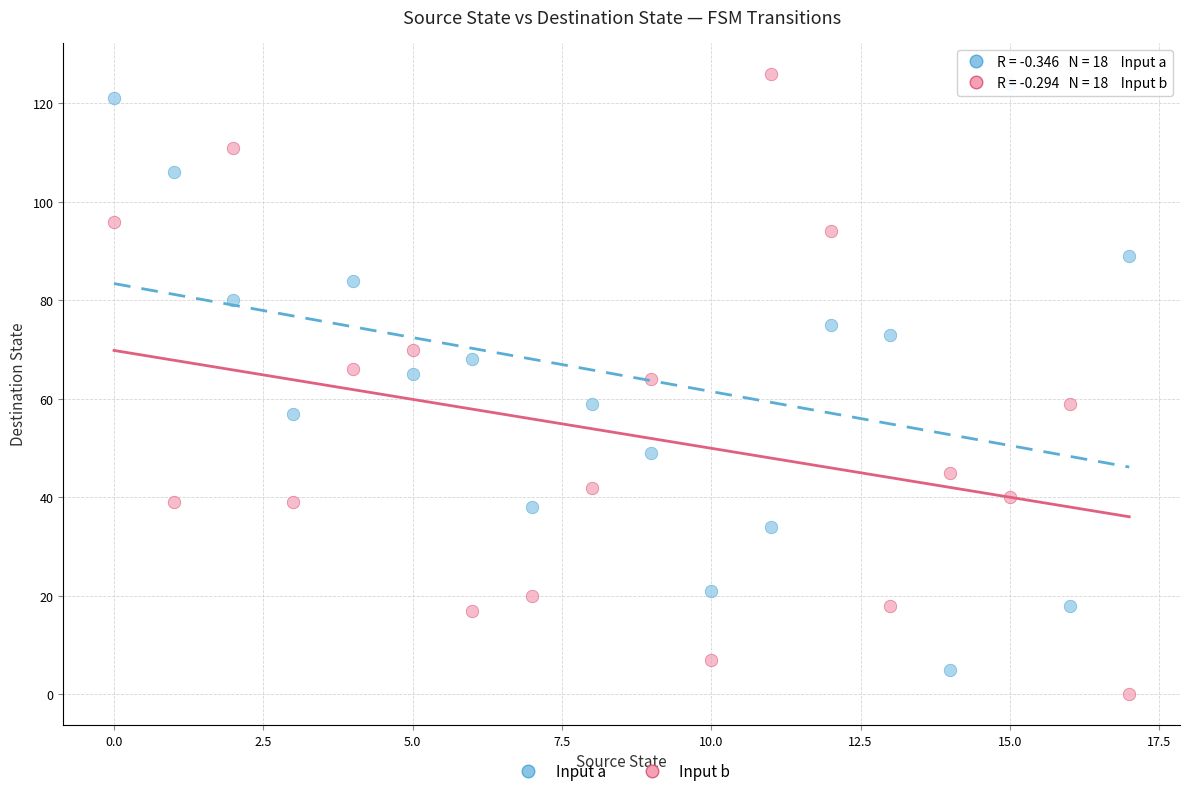

Which series reaches the maximum Y coordinate?

Input b